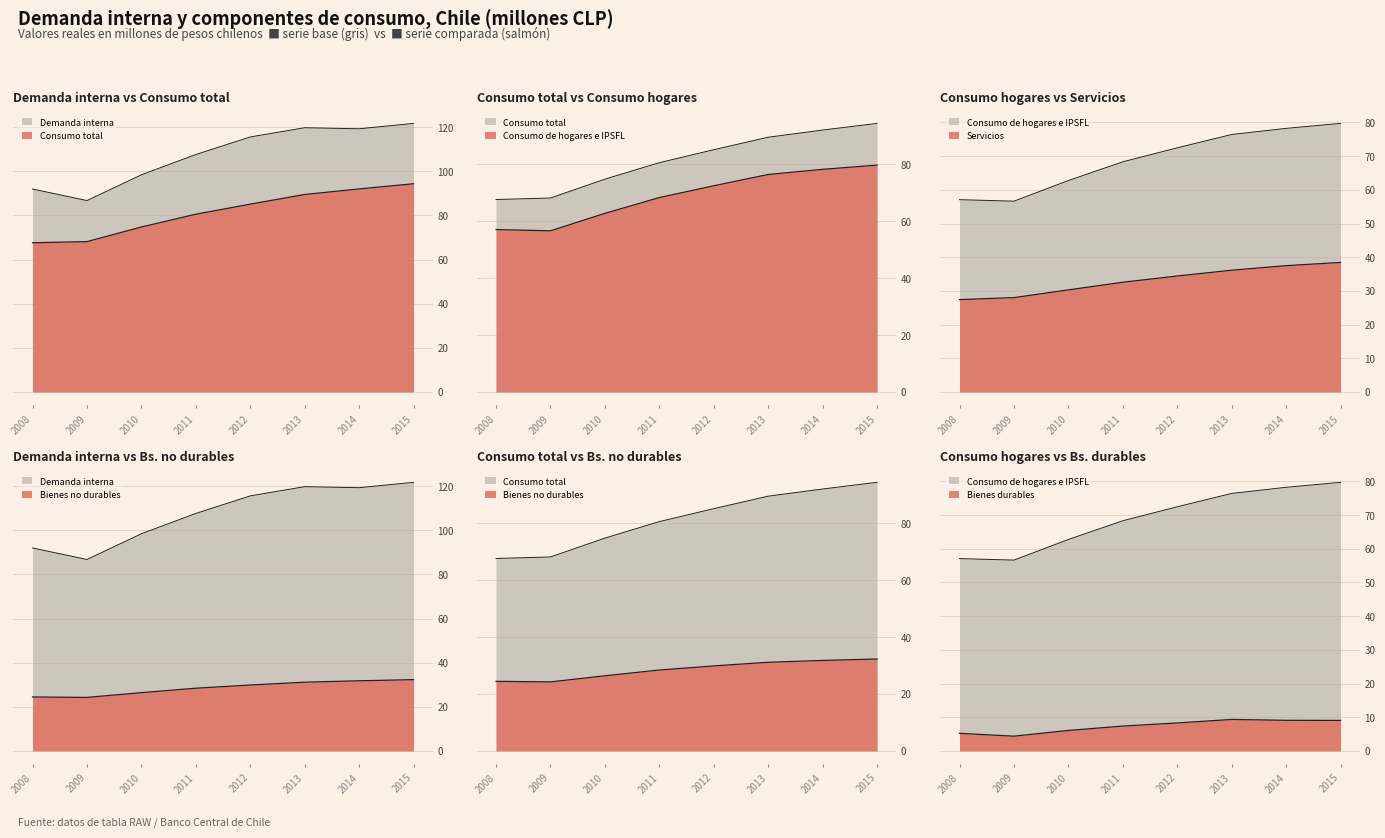

At 2014, list the series in order from largest to smallest.

Demanda interna, Consumo total, Consumo de hogares e IPSFL, Servicios, Bienes no durables, Bienes durables